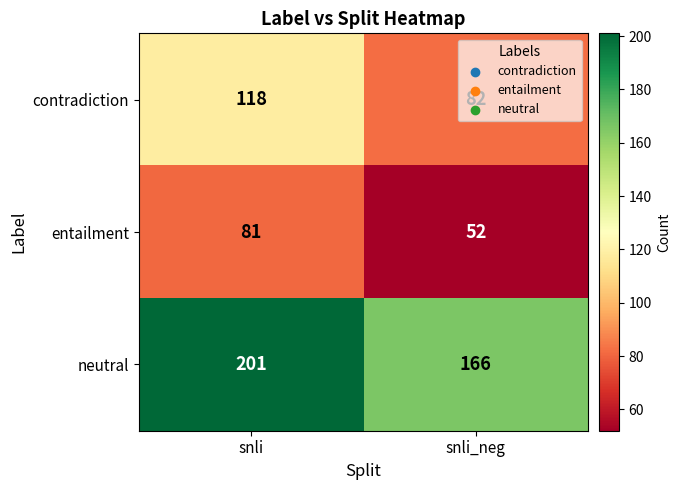

What is the highest value of the contradiction series?

118